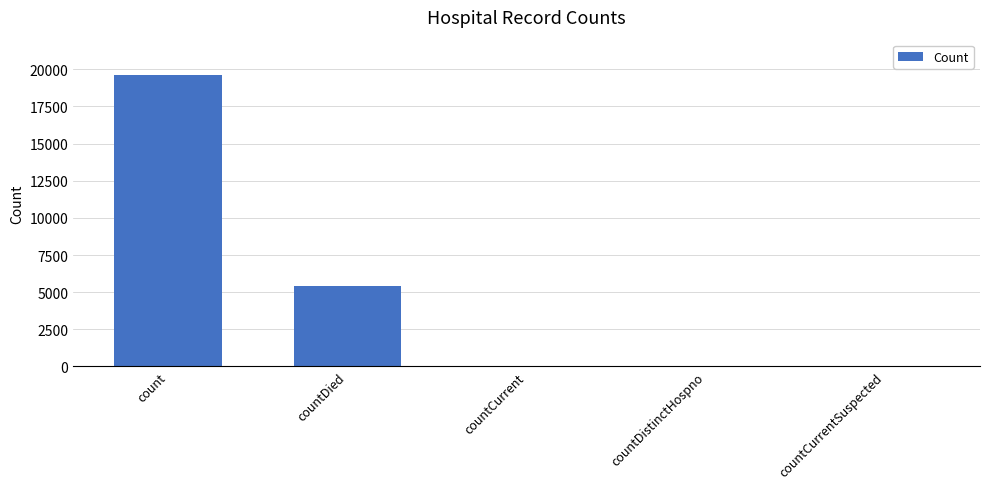

Where is the data nearest to the value 9821?

countDied